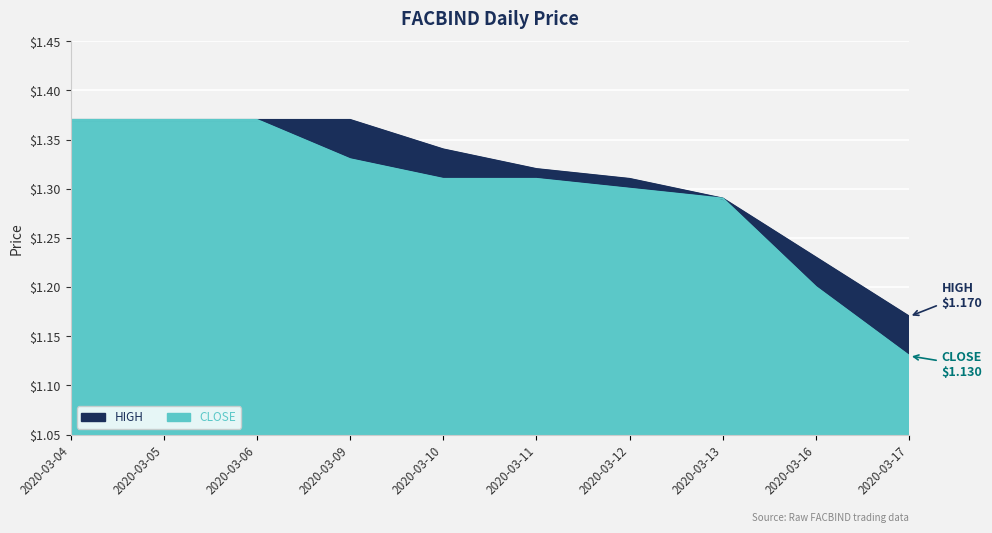

Which series changed the most between 2020-03-06 and 2020-03-12?

close